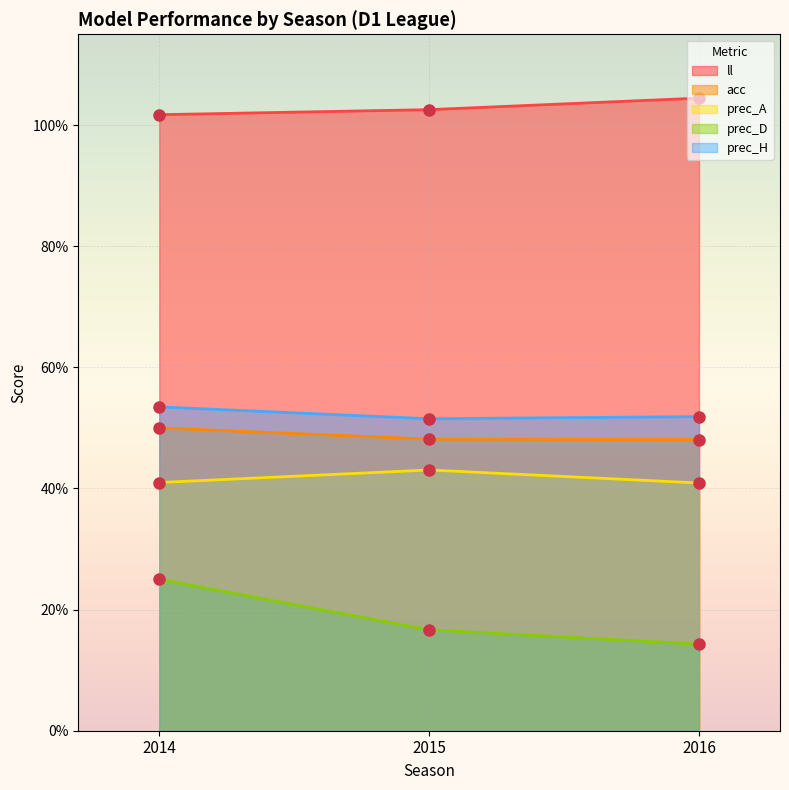

True or false: prec_H has a value of 0.5 at 2016.

True